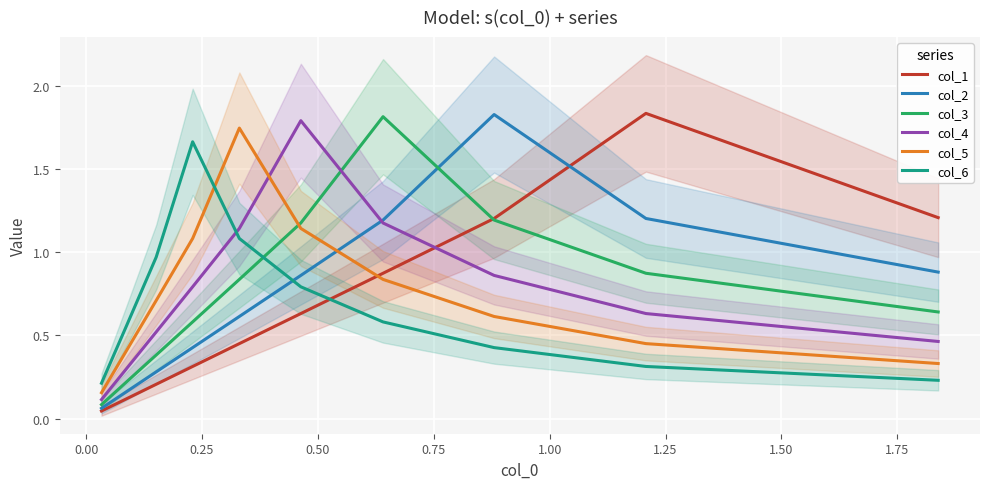

What is the sum of all col_5 values?

7.5